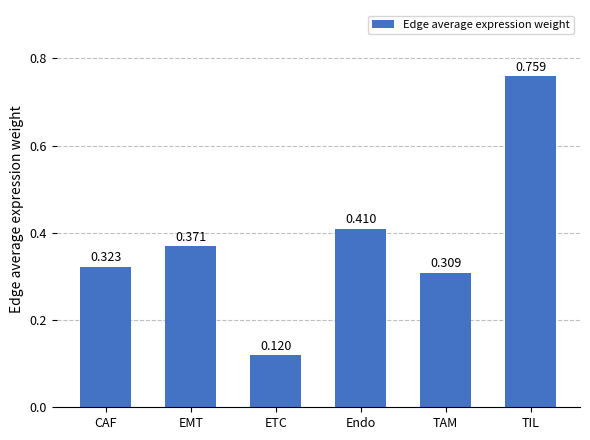

Which category has the highest value across all series?

TIL